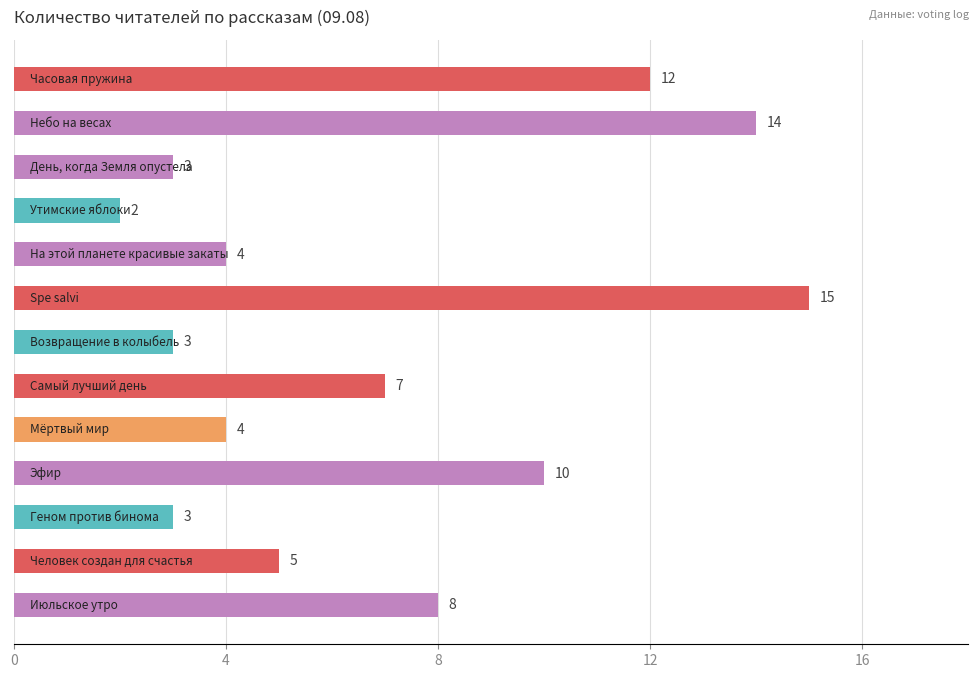

What is the difference between the maximum and second lowest values?

12